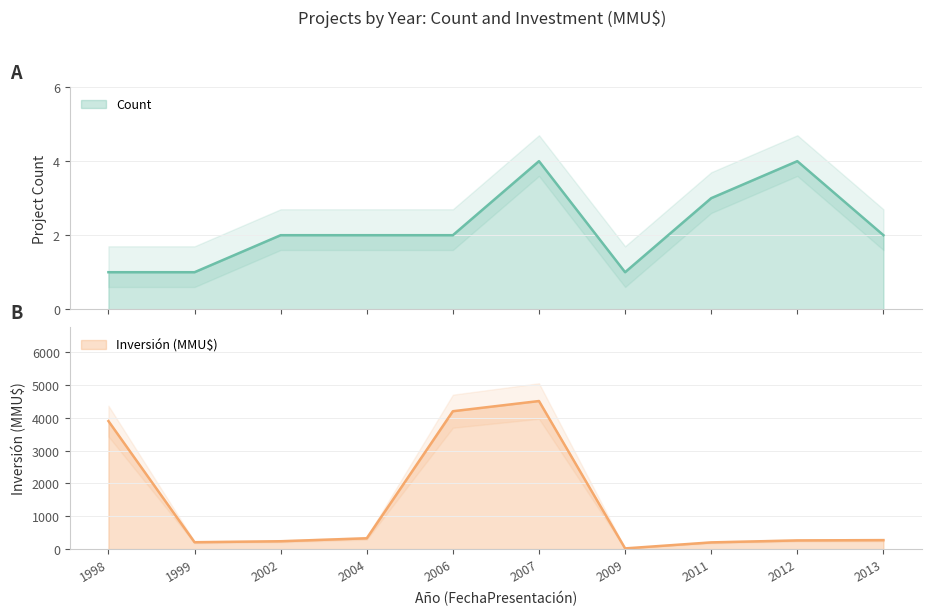

True or false: Count and Inversión(MMU$) intersect in this chart.

False